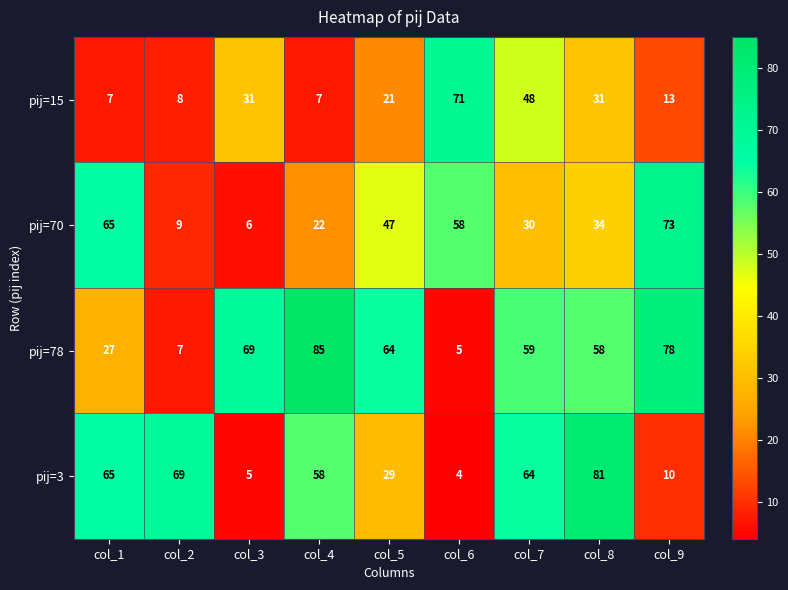

Rank the series by their maximum value, from highest to lowest.

pij=78, pij=3, pij=70, pij=15